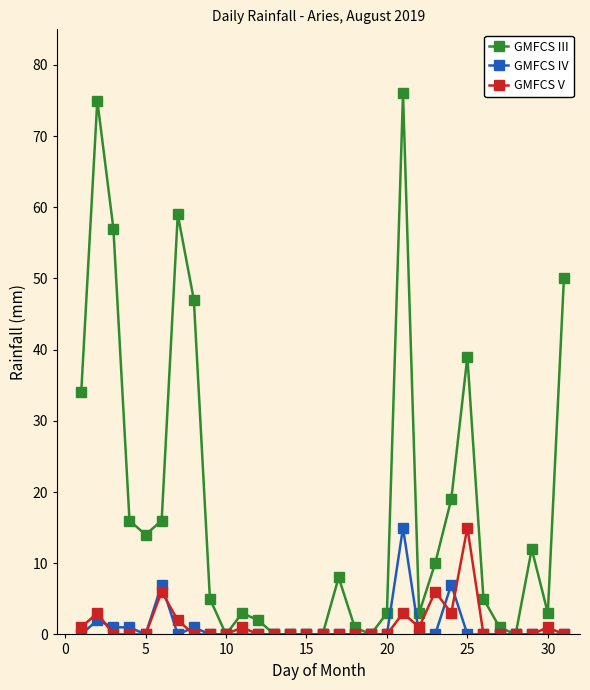

At how many categories does at least one series exceed 4?

17